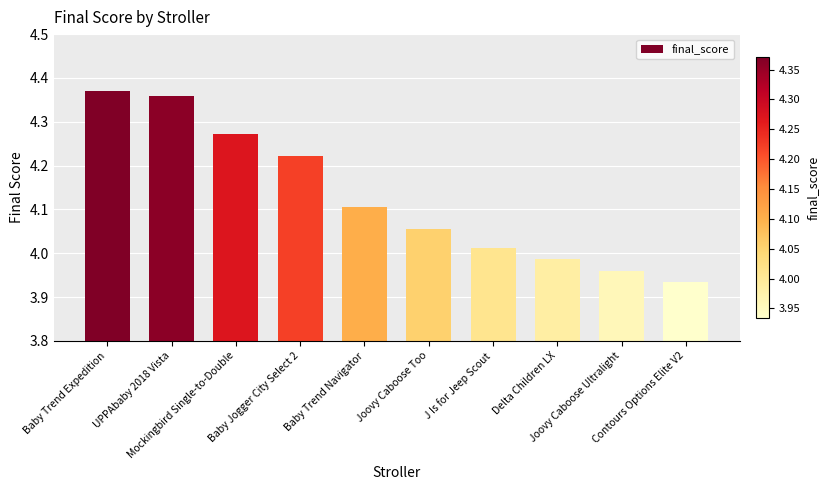

What is the difference between the second highest and minimum values?

0.4